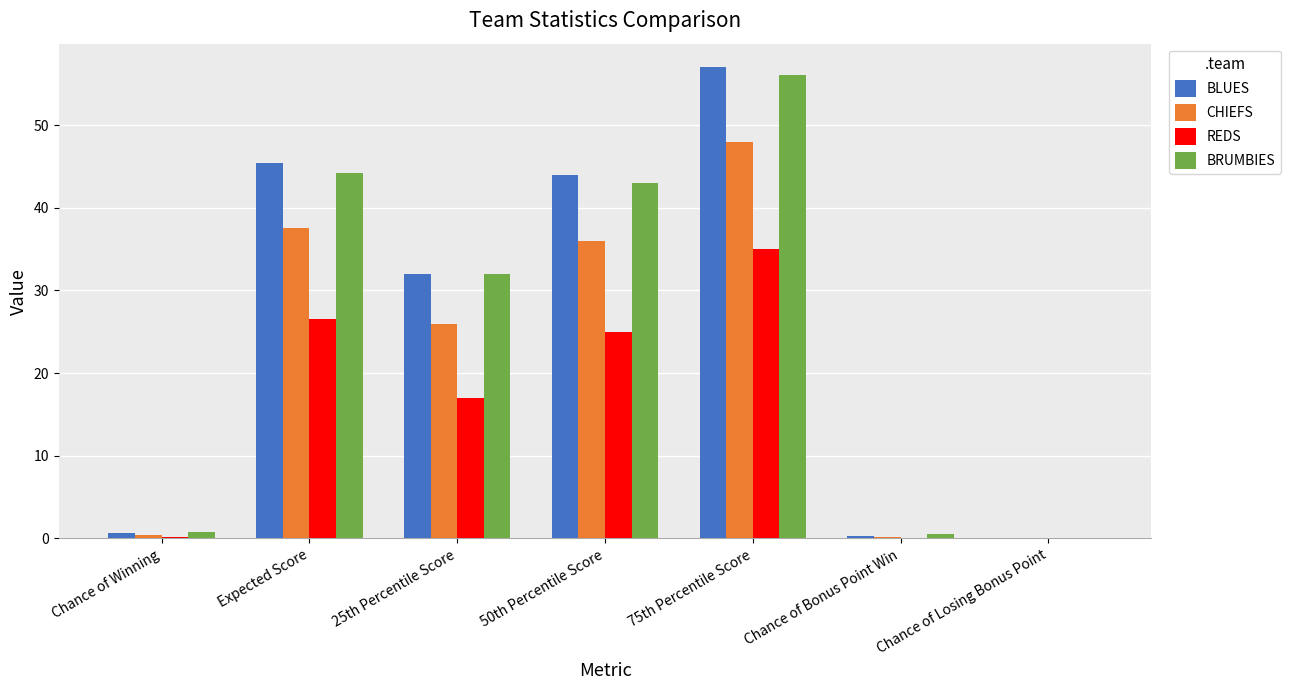

True or false: BRUMBIES has a value of 0.1 at Chance of Losing Bonus Point.

True